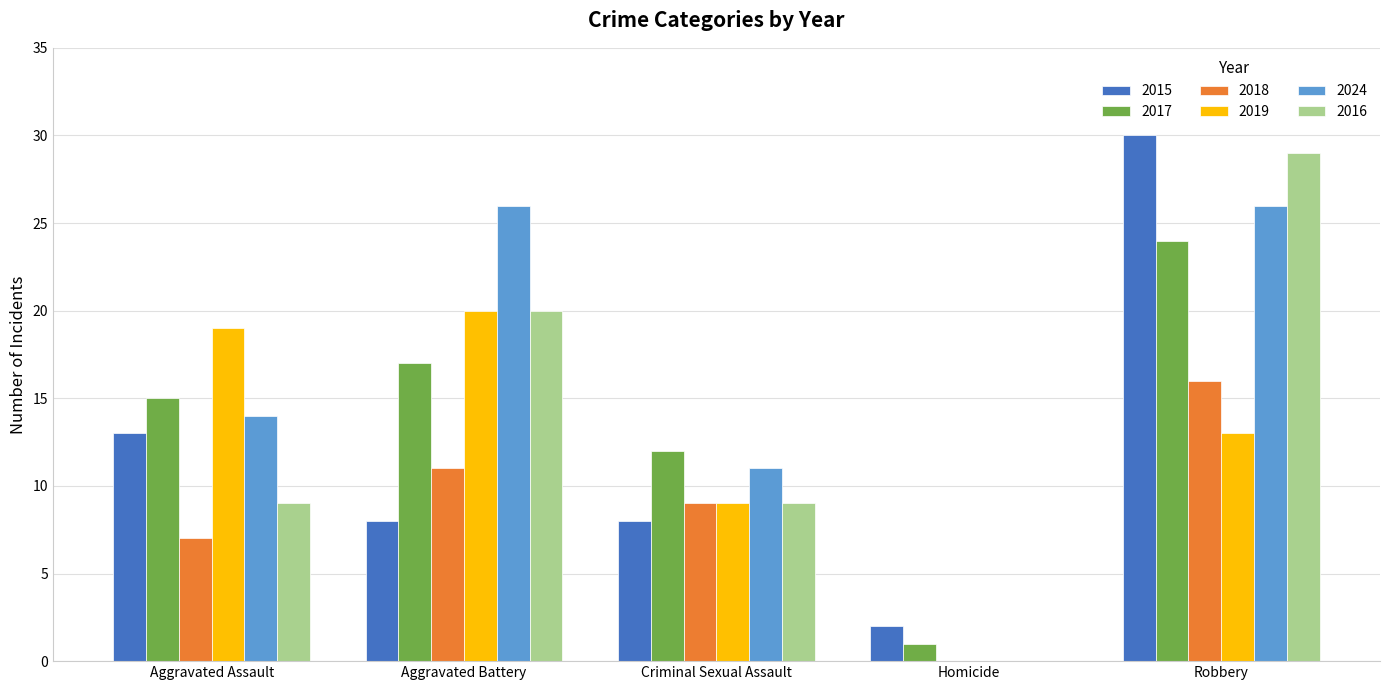

Read the 2017 value at Aggravated Assault, to the nearest 5.

15